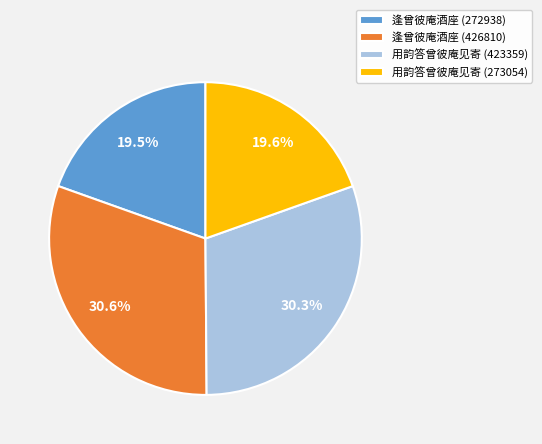

How many segments does this pie chart have?

4